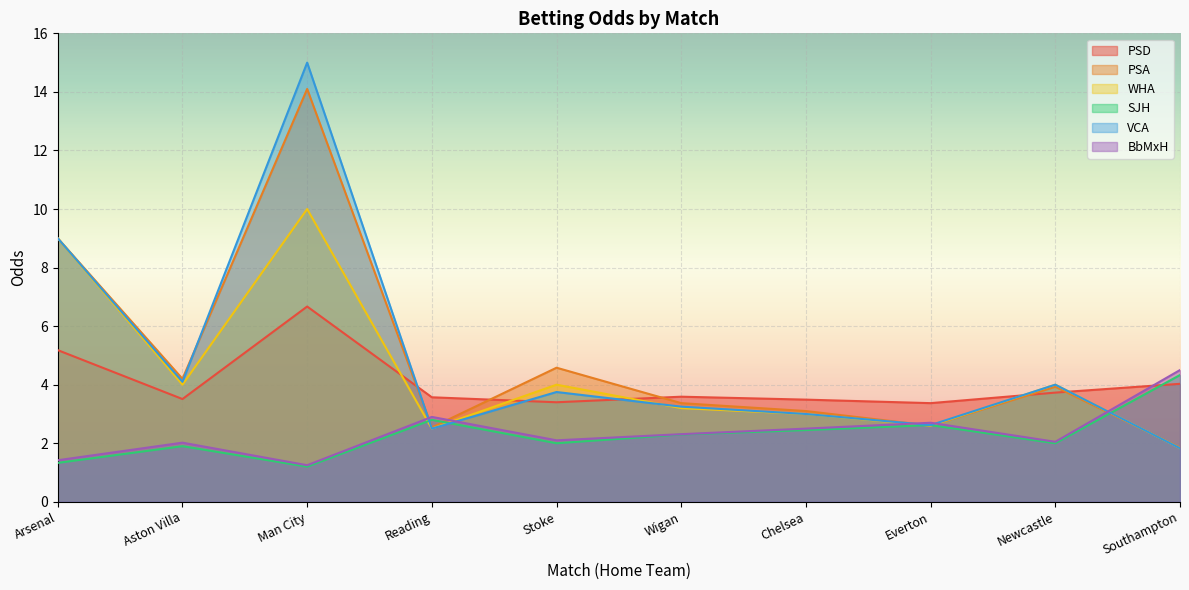

Between which two adjacent categories do WHA and SJH first intersect?

Man City and Reading